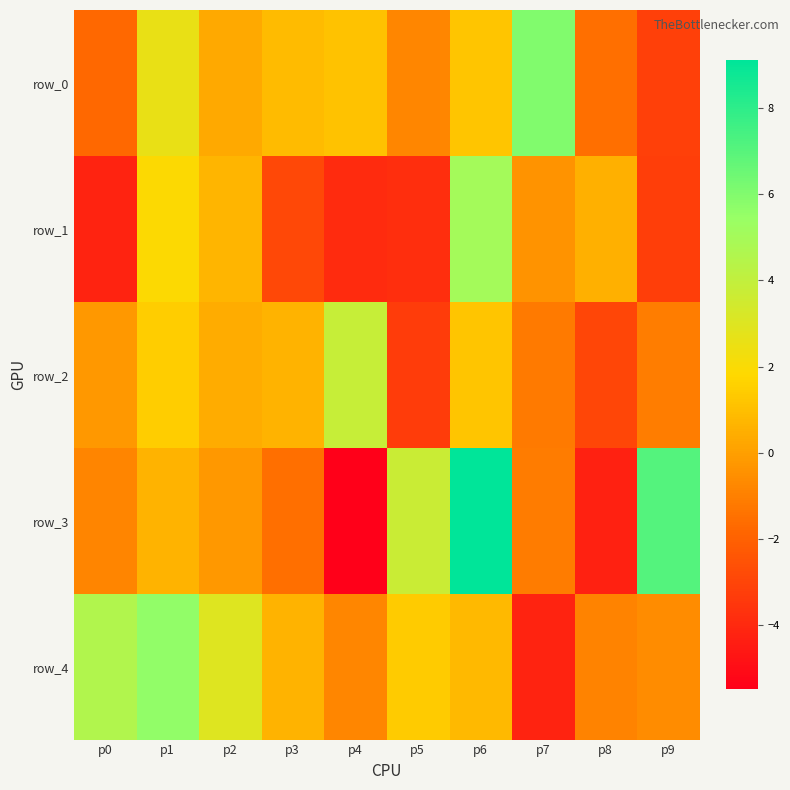

What value does the row_1 series have at p1?

1.9